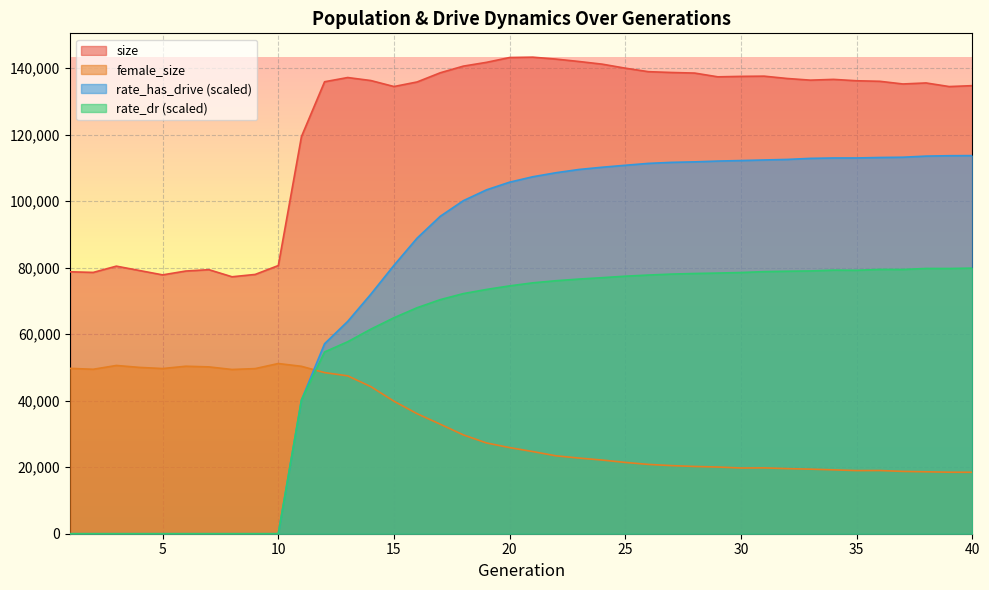

Where does the size series first go above 136306?

13